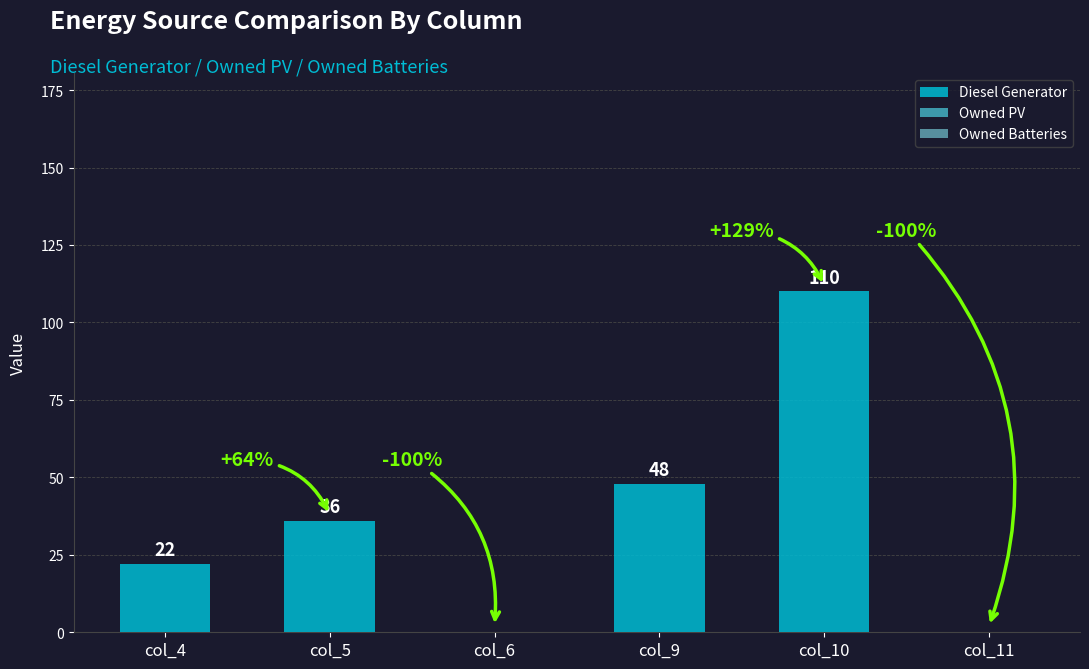

Are the bars horizontal?

No